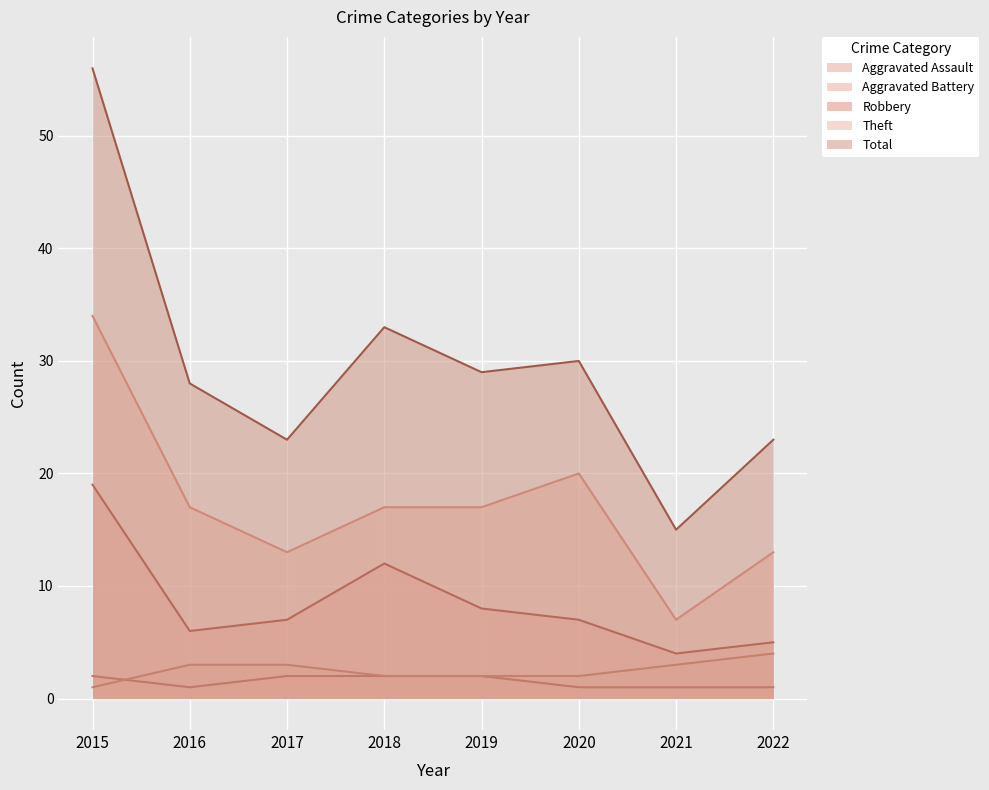

Reading right to left, list all the values displayed in this chart.

Aggravated Assault: 1	1	1	2	2	2	1	2
Aggravated Battery: 4	3	2	2	2	3	3	1
Robbery: 5	4	7	8	12	7	6	19
Theft: 13	7	20	17	17	13	17	34
Total: 23	15	30	29	33	23	28	56